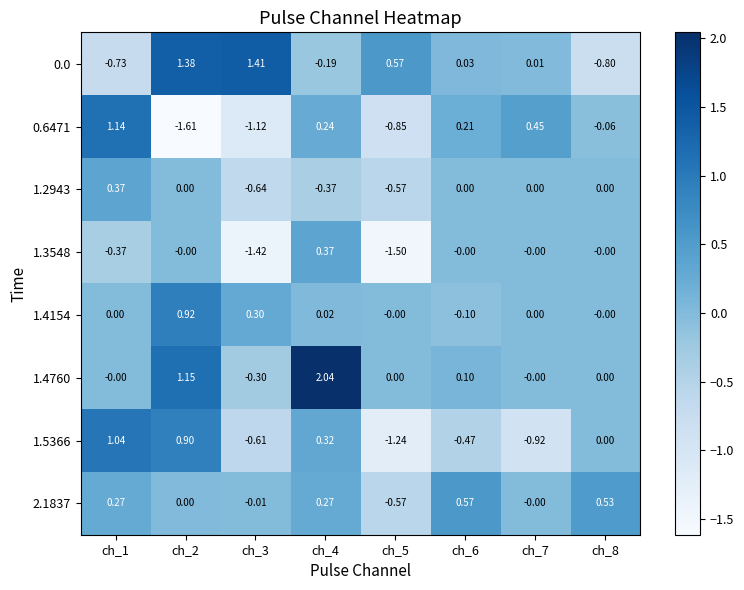

How many negative values does the 1.3548 series have?

3